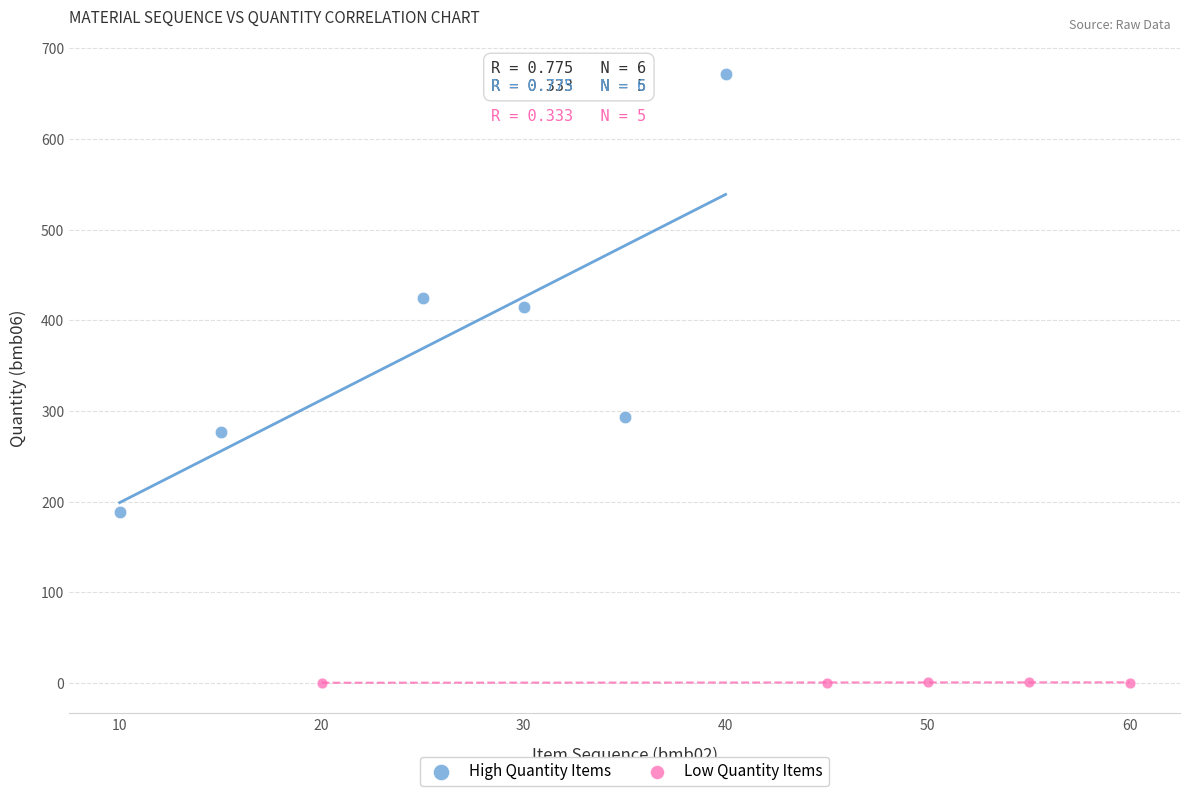

Which series has the widest spread of Y values?

High Quantity Items